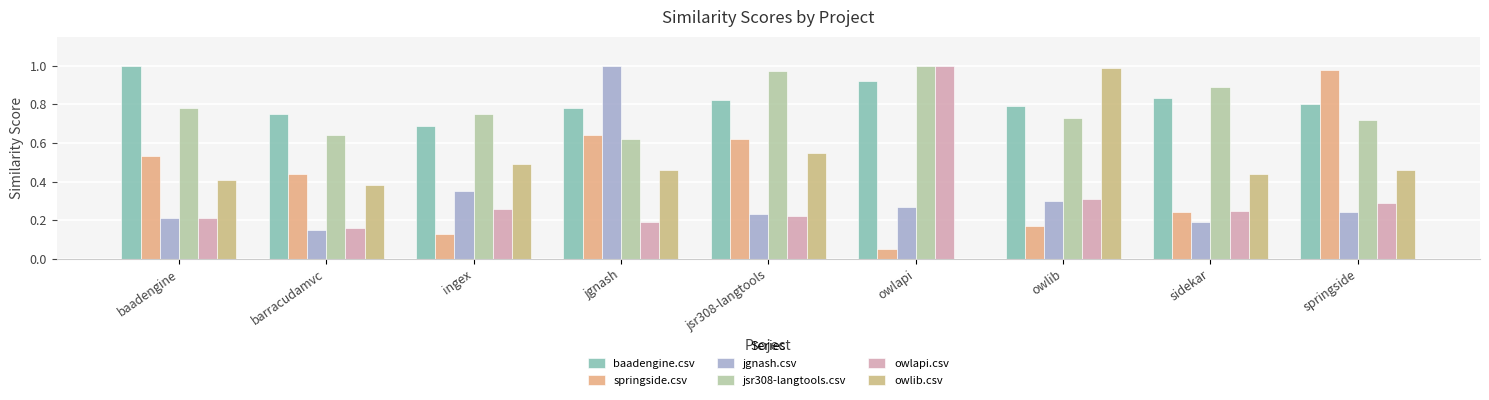

Which series changed the most between owlapi and sidekar?

owlapi.csv